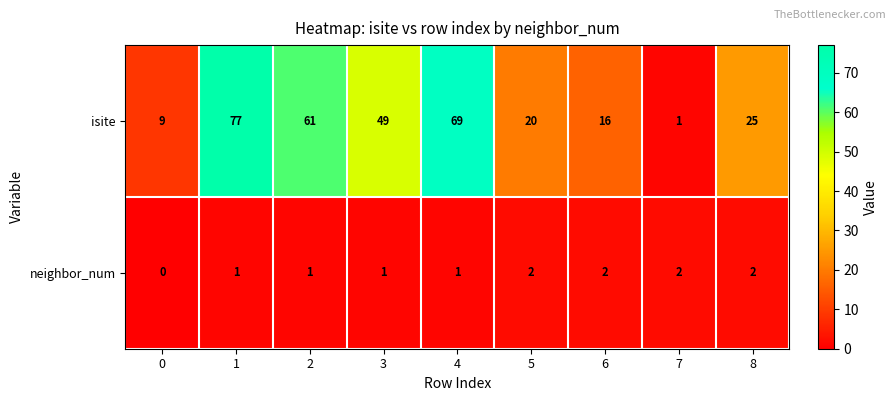

The value of neighbor_num at 5 is 2. True or false?

True